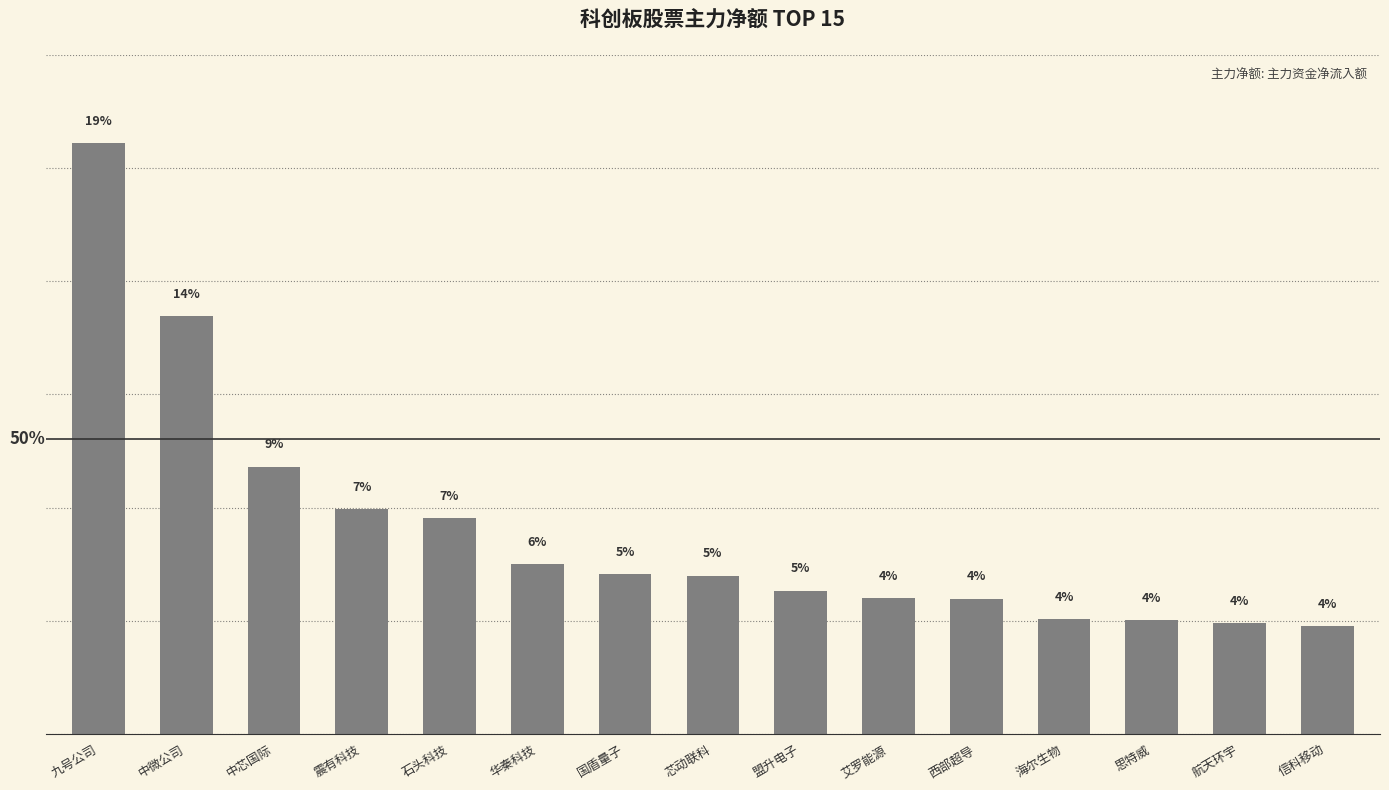

Approximately how many times larger is the value at 国盾量子 compared to 海尔生物?

1.4